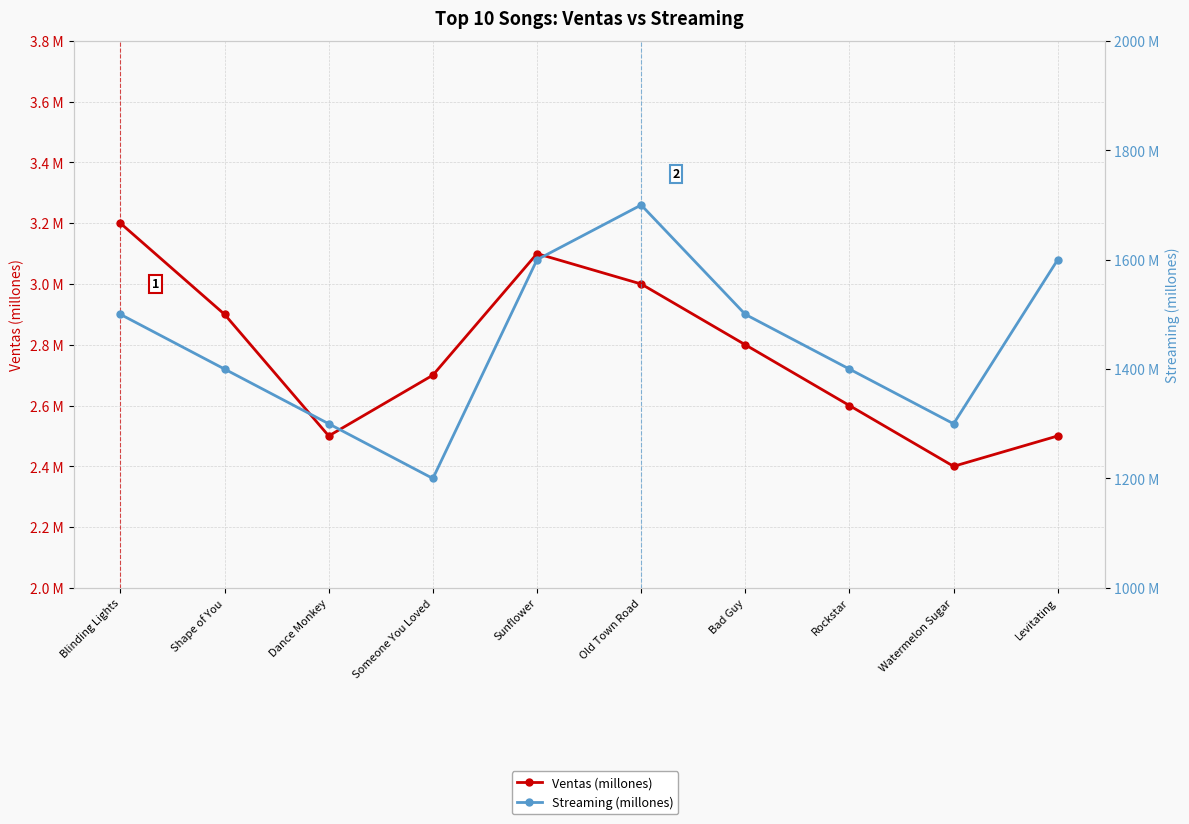

Which has a higher value, Someone You Loved or Watermelon Sugar?

Someone You Loved